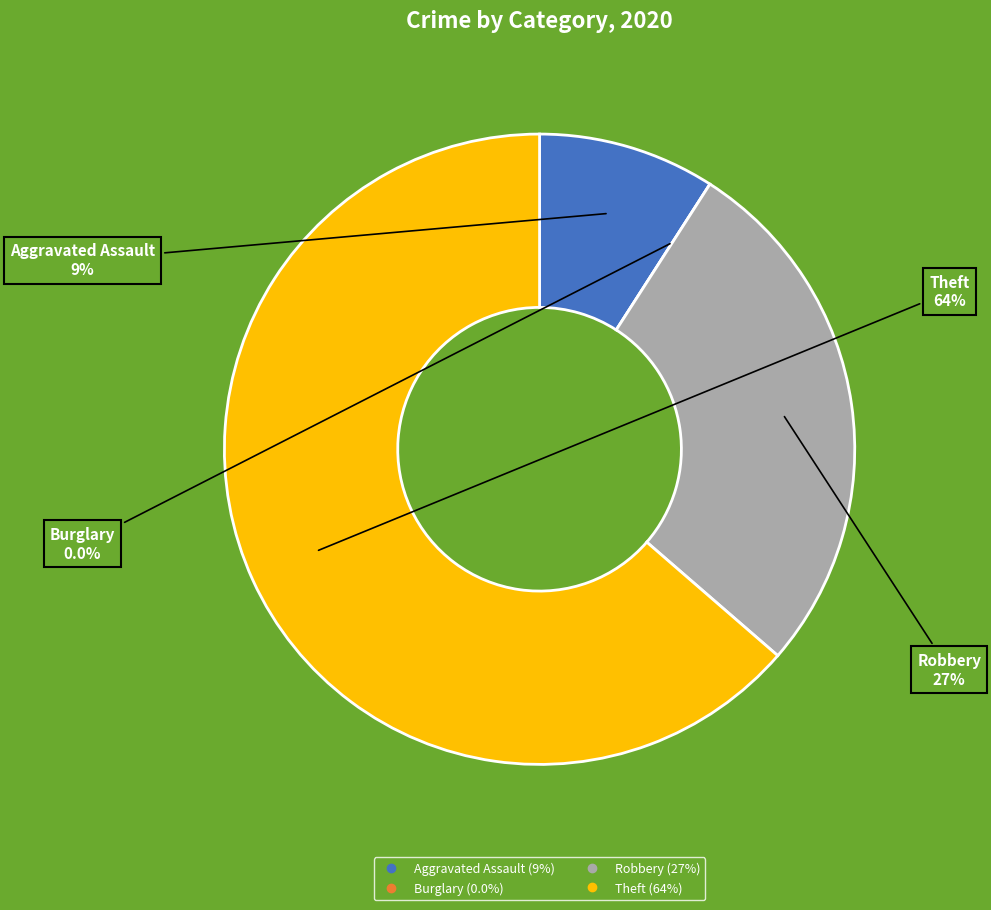

To the nearest percent, what portion does Aggravated Assault represent?

9%